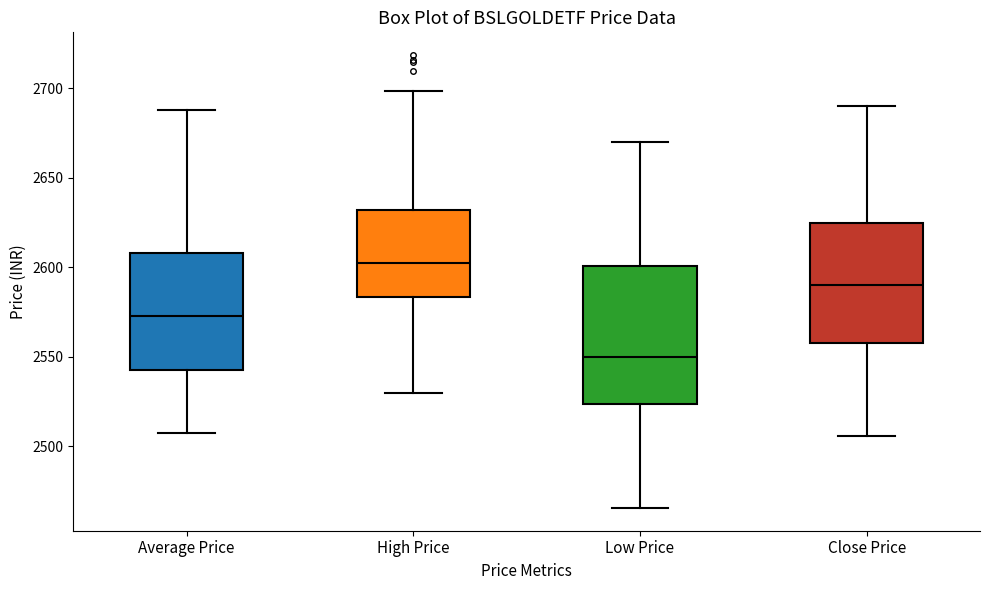

Reading left to right, transcribe this box plot: for each box, give where its median line is, the range the box spans, and where its two whiskers end, as read against the y-axis. The values are not printed on the chart, so give them approximately, as read against the axis.

Average Price: median 2575, box 2540 to 2610, whiskers 2510 to 2690
High Price: median 2605, box 2585 to 2630, whiskers 2530 to 2700
Low Price: median 2550, box 2525 to 2600, whiskers 2465 to 2670
Close Price: median 2590, box 2560 to 2625, whiskers 2505 to 2690